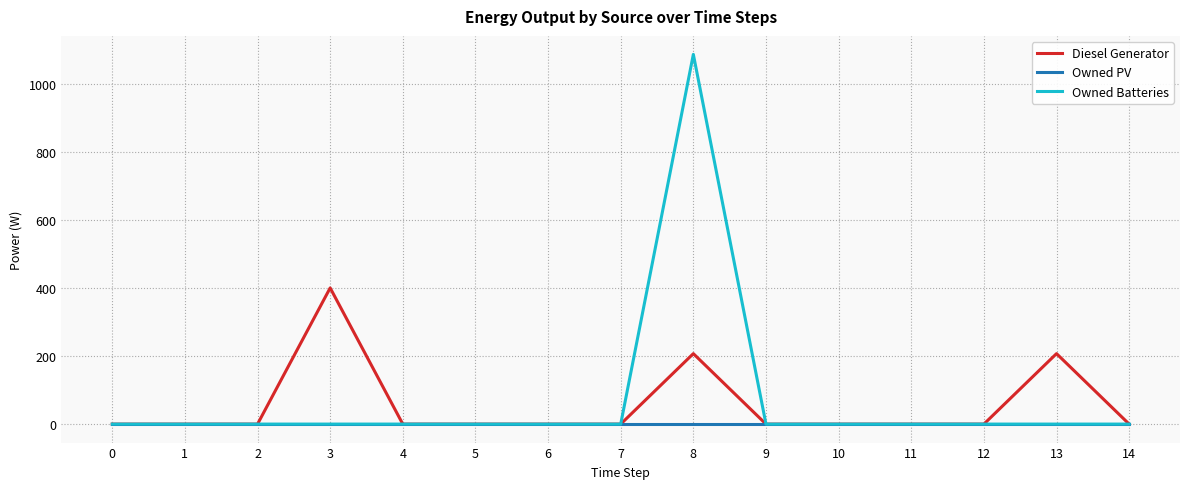

The value of Diesel Generator at 9 is 225. True or false?

False